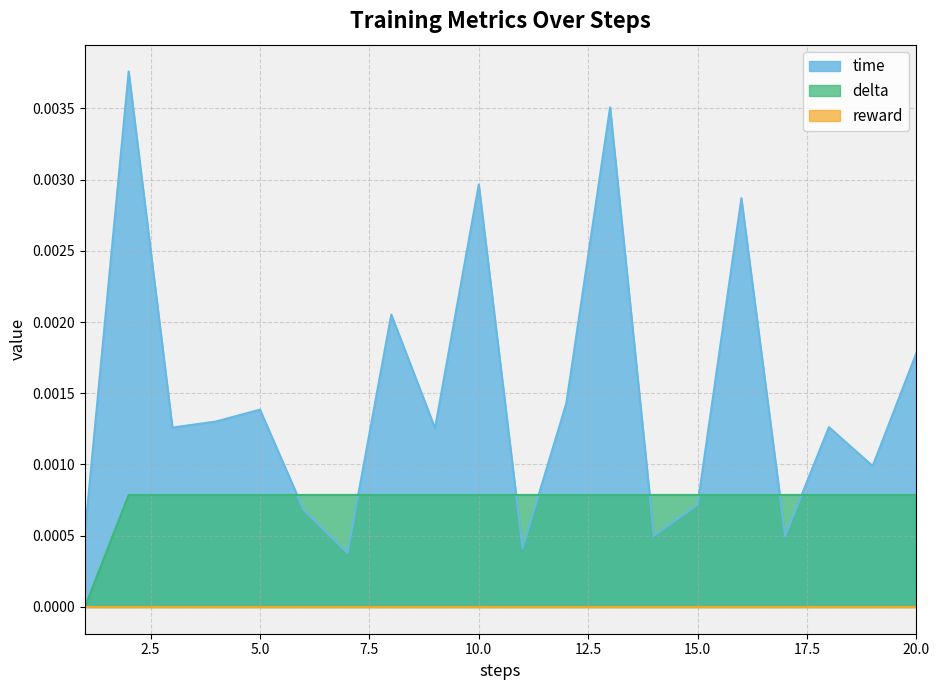

The delta series shows 0.0 at 14. True or false?

True